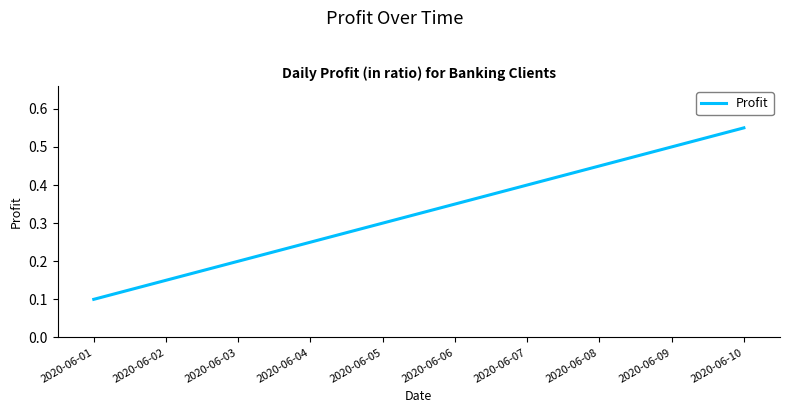

How many lines are shown in the chart?

1